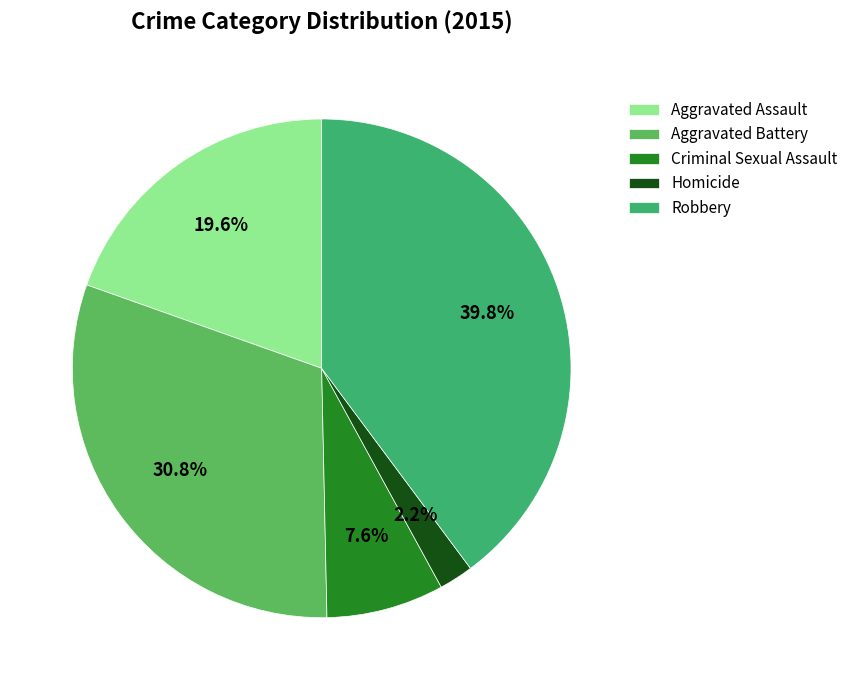

To the nearest percent, what portion does Aggravated Assault represent?

20%